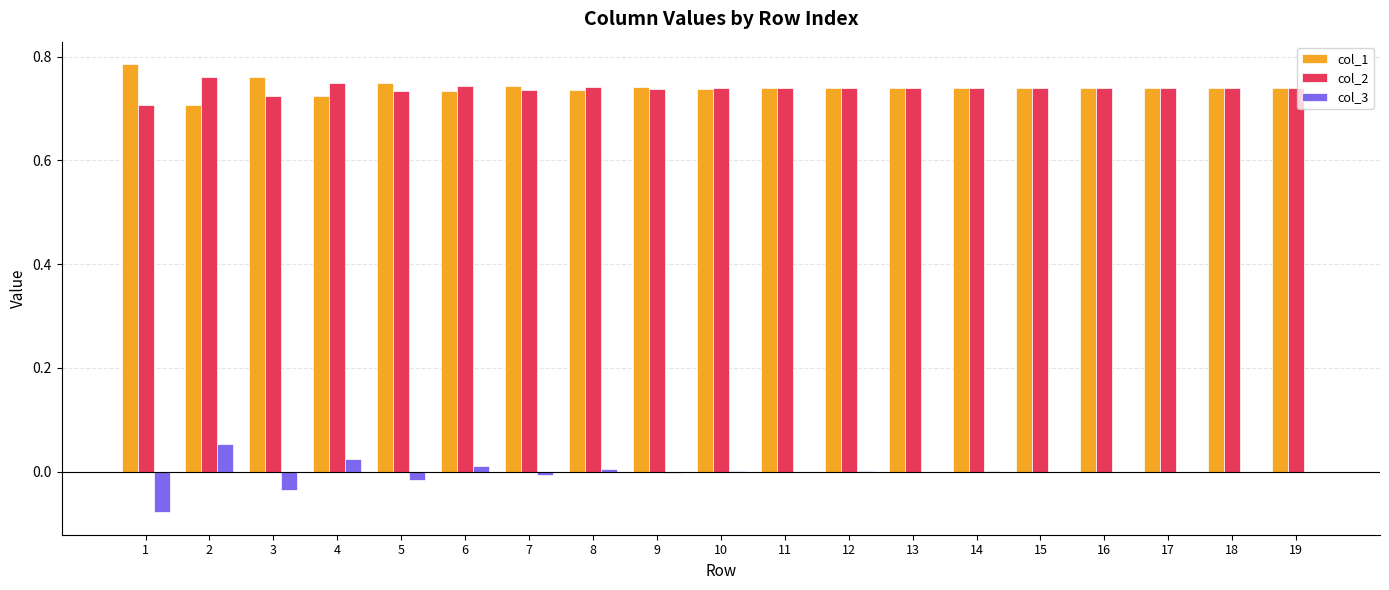

Is the value of col_2 at 16 greater than the value of col_3 at 18?

Yes